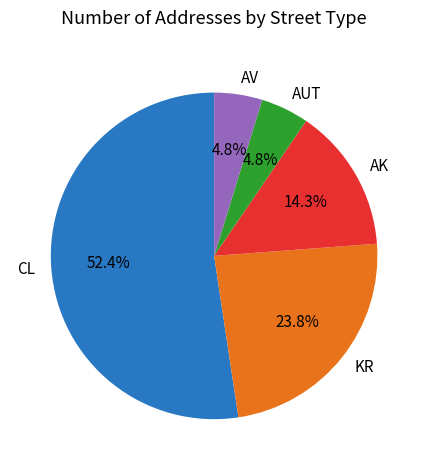

The AV slice represents 13% of the pie. True or false?

False